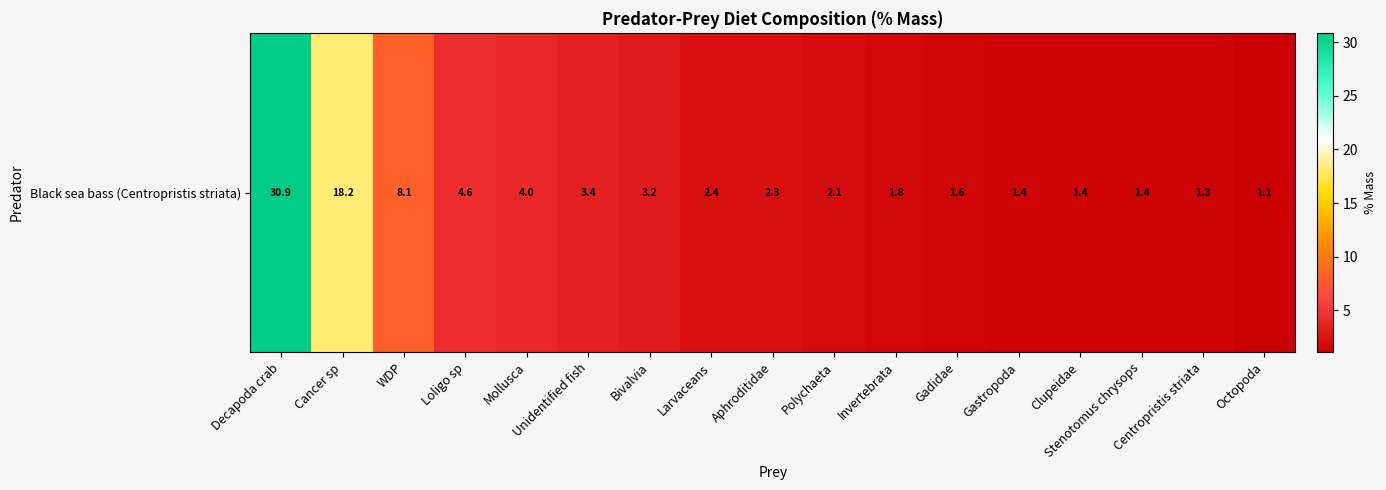

Which label corresponds to the smallest value in the chart?

Octopoda